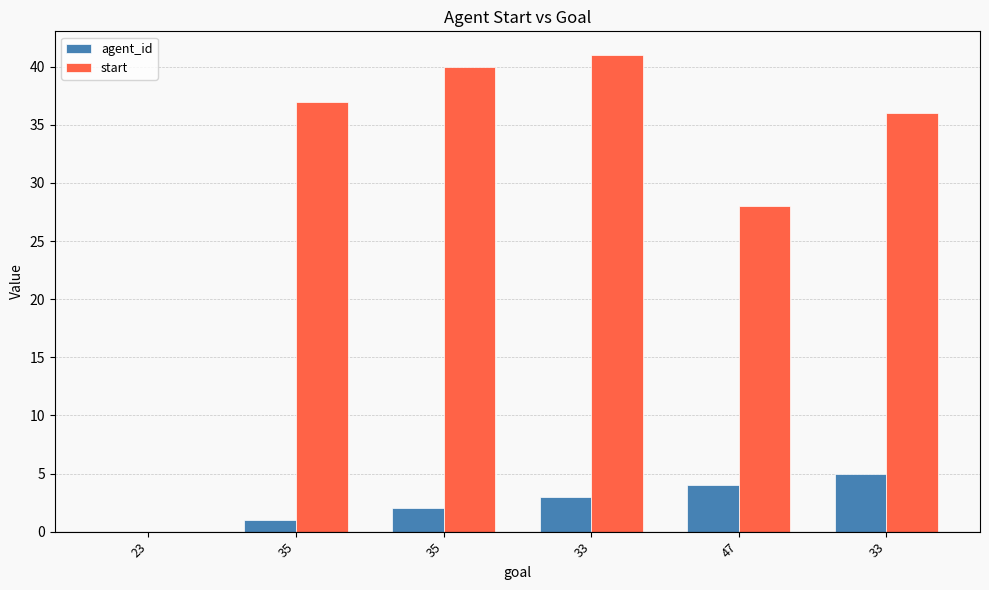

Which category has the highest value in the agent_id series?

33